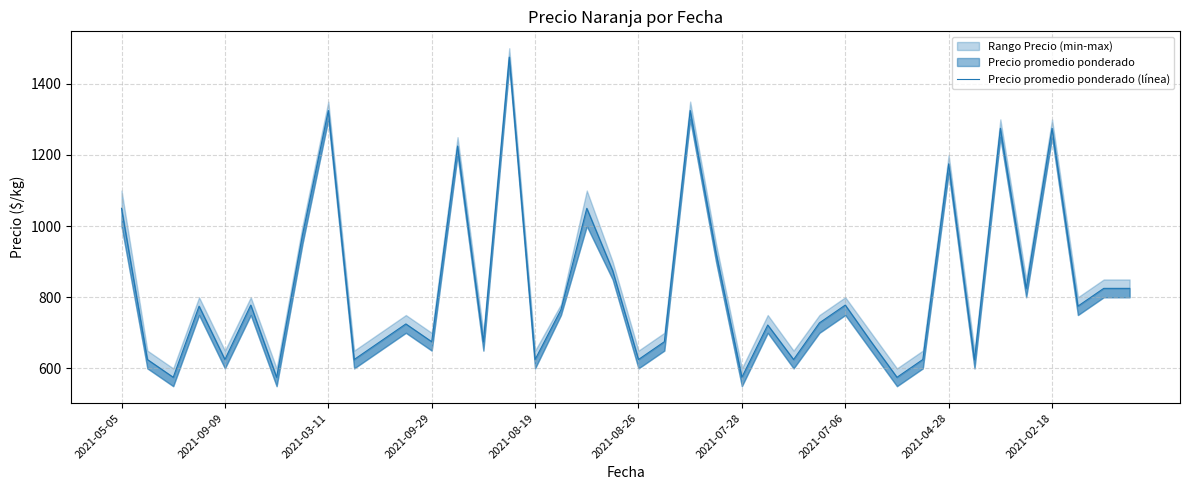

How many values are below 765?

20